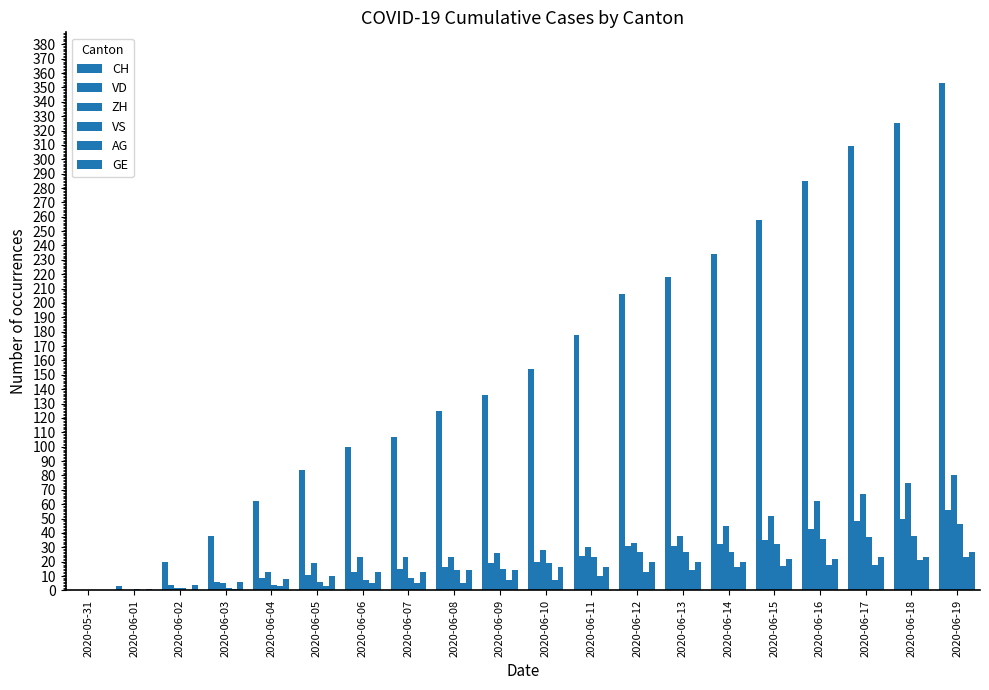

How many groups of bars are there?

20